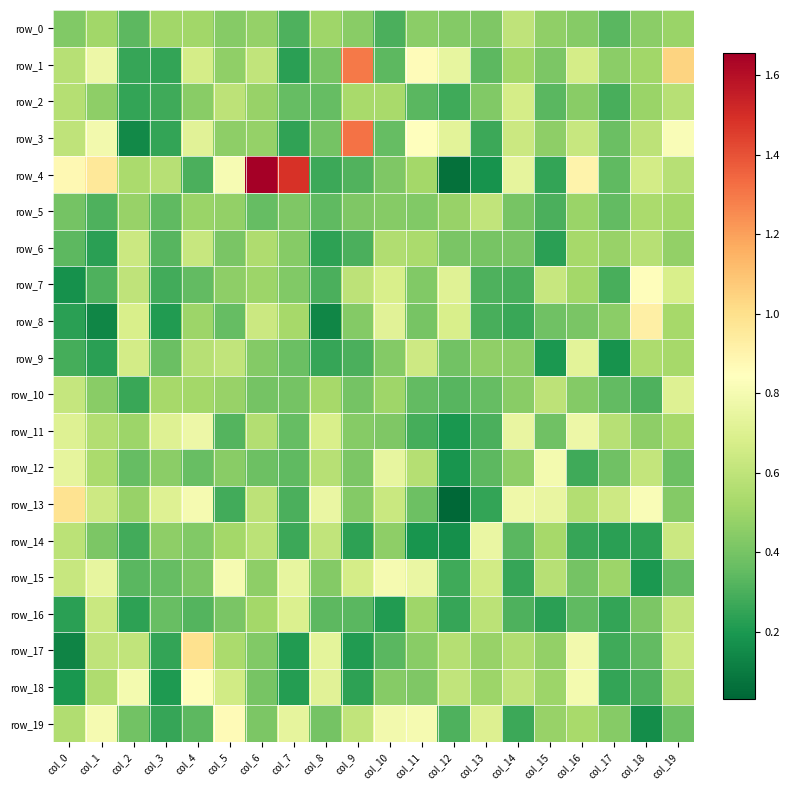

What is the difference between the highest and lowest values at col_11?

0.7